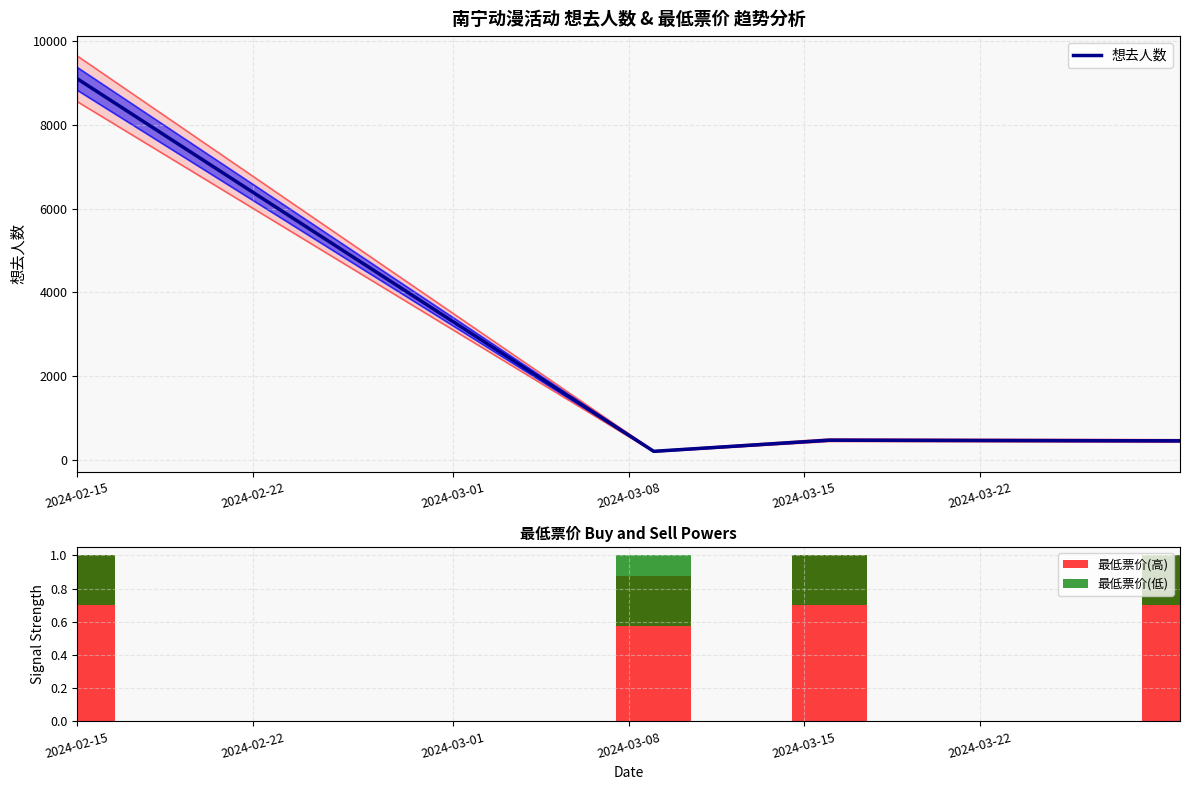

Are the bars horizontal?

No